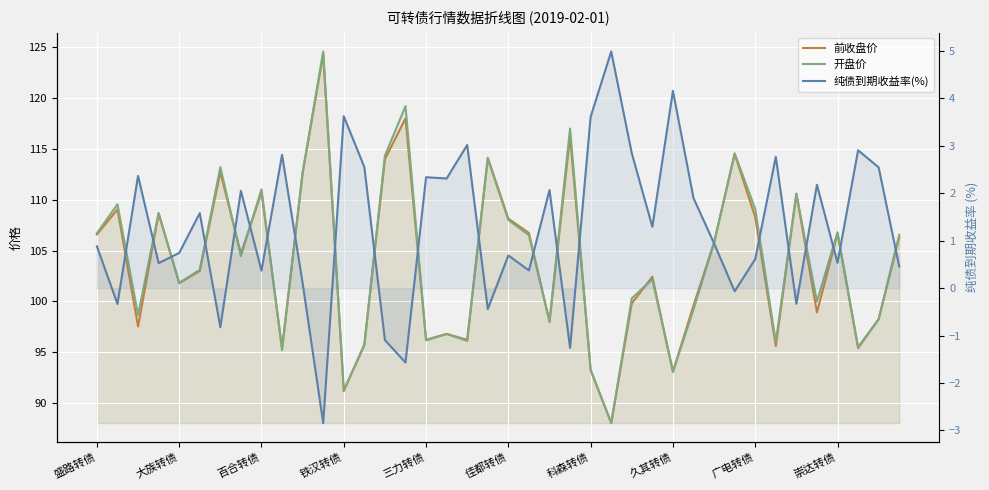

True or false: 纯债到期收益率(%) and 开盘价 cross at least once.

False